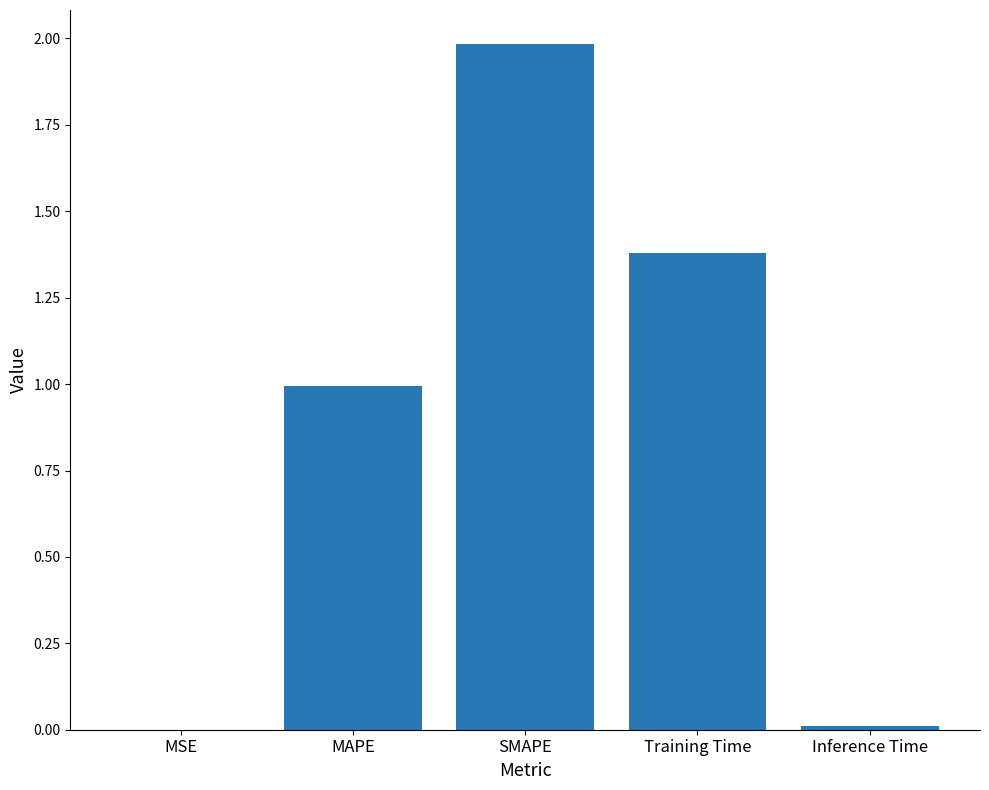

Which has a higher value, MSE or Training Time?

Training Time